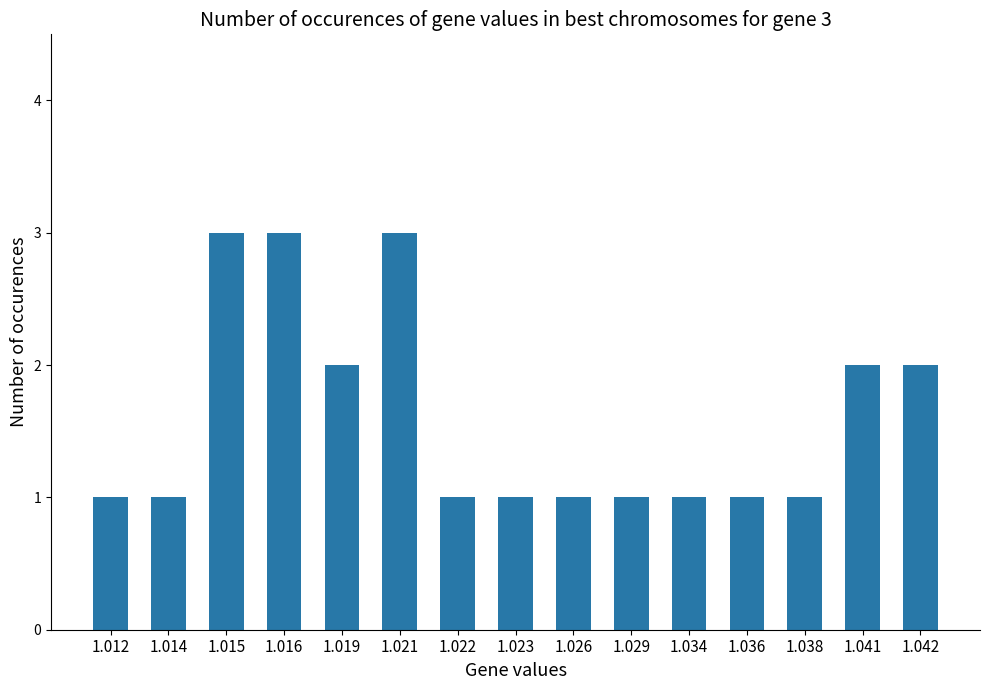

The value at 1.042 is 1. True or false?

False